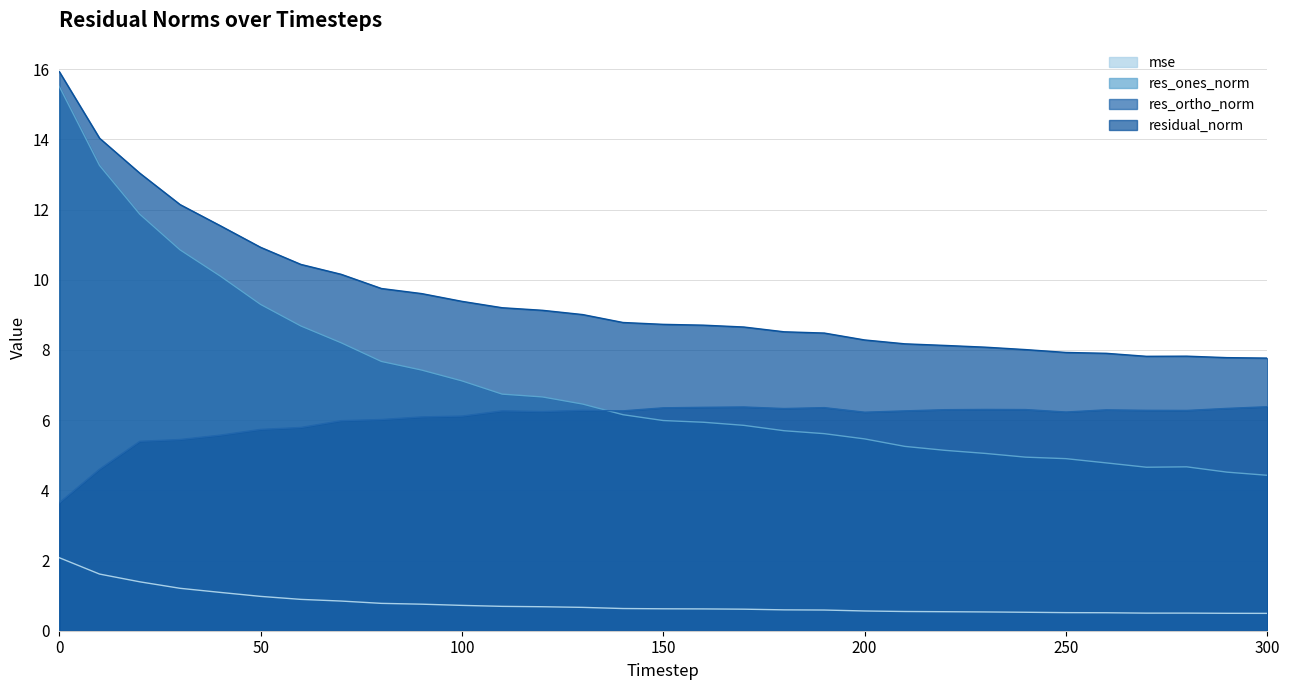

Which series has the largest total across all categories?

residual_norm